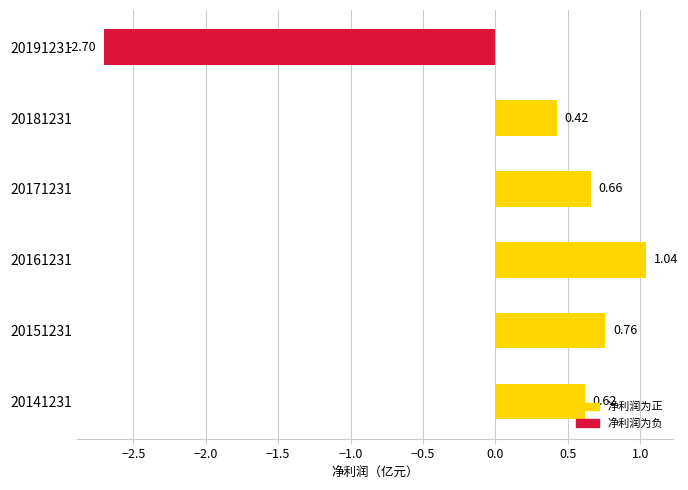

What is the difference between the maximum and minimum values?

3.7